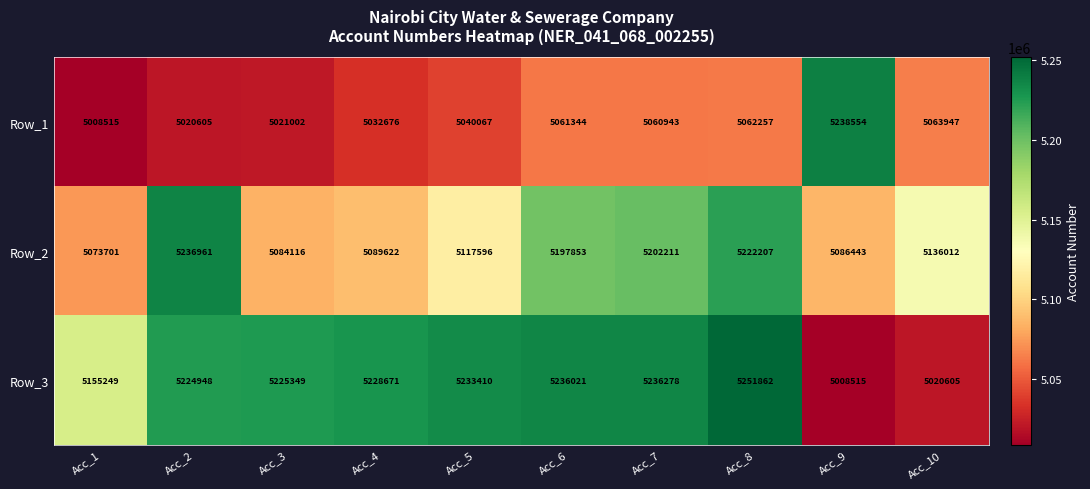

Reading left to right, extract all data points from this chart.

Row_1: Acc_1=5008515	Acc_2=5020605	Acc_3=5021002	Acc_4=5032676	Acc_5=5040067	Acc_6=5061344	Acc_7=5060943	Acc_8=5062257	Acc_9=5238554	Acc_10=5063947
Row_2: Acc_1=5073701	Acc_2=5236961	Acc_3=5084116	Acc_4=5089622	Acc_5=5117596	Acc_6=5197853	Acc_7=5202211	Acc_8=5222207	Acc_9=5086443	Acc_10=5136012
Row_3: Acc_1=5155249	Acc_2=5224948	Acc_3=5225349	Acc_4=5228671	Acc_5=5233410	Acc_6=5236021	Acc_7=5236278	Acc_8=5251862	Acc_9=5008515	Acc_10=5020605